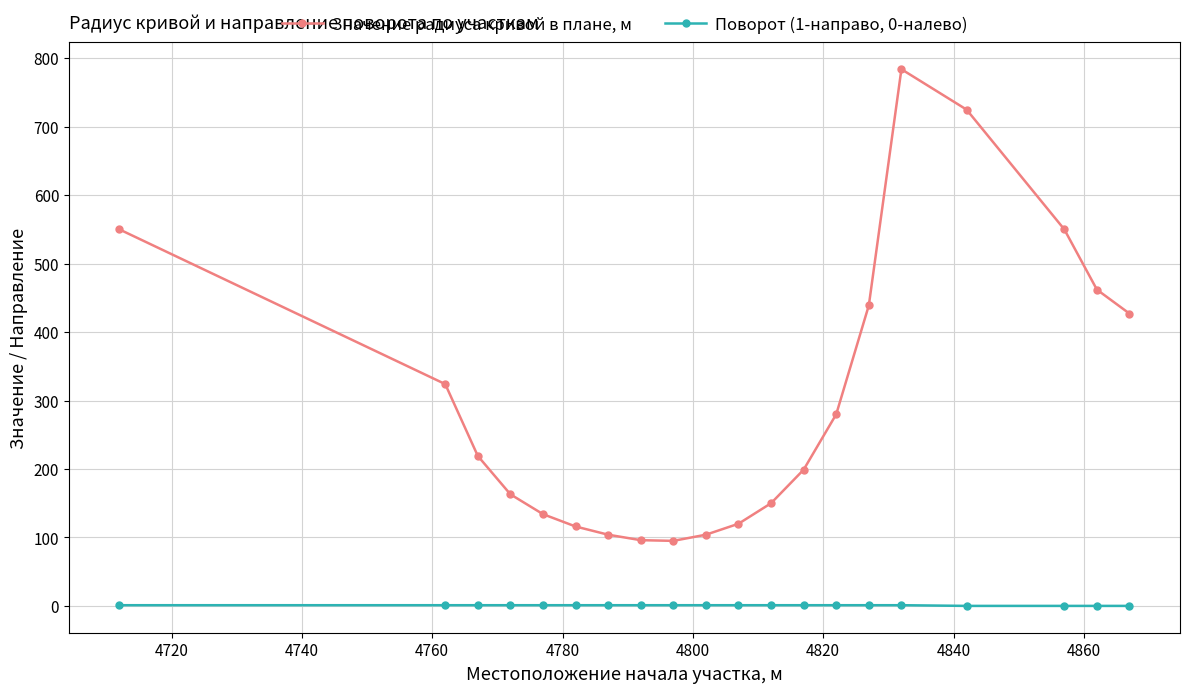

Which series has the largest total across all categories?

Значение радиуса кривой в плане, м